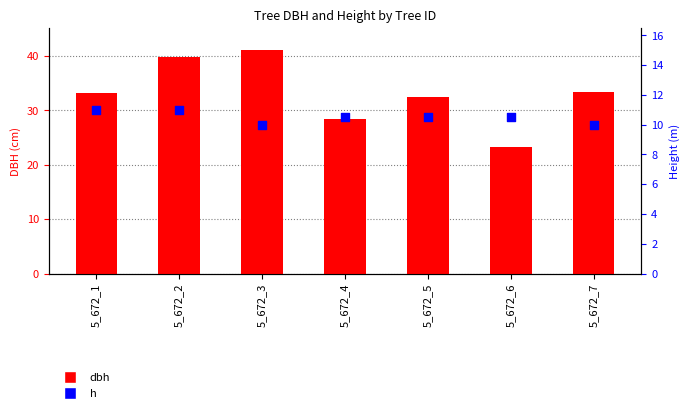

Which series contains the lowest Y value?

h